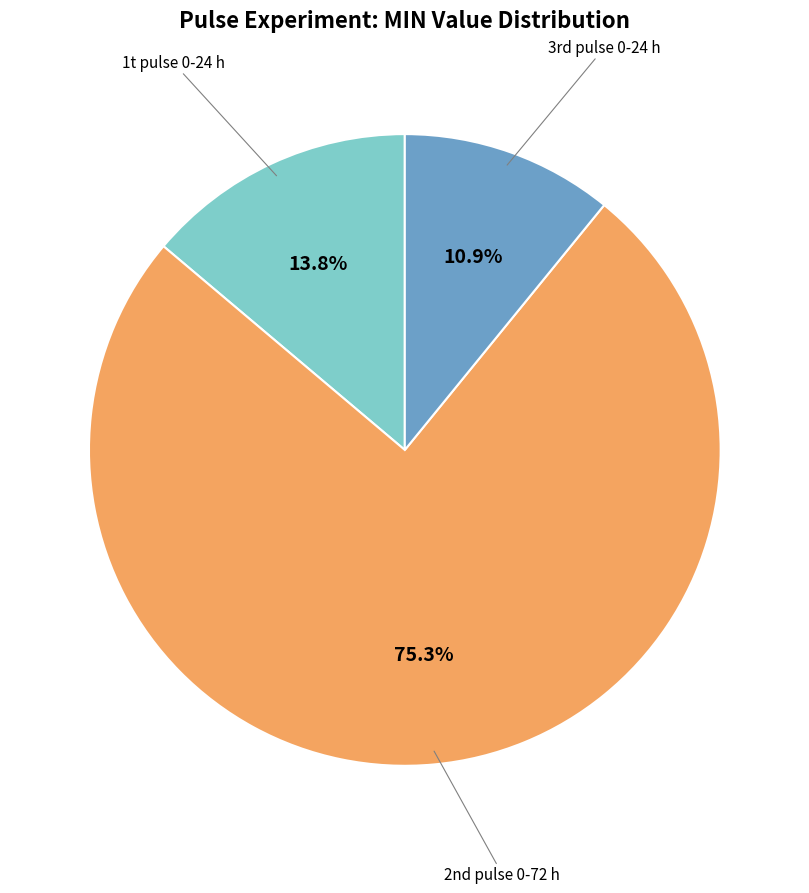

To the nearest percent, what percentage of the pie is 1t pulse 0-24 h?

14%